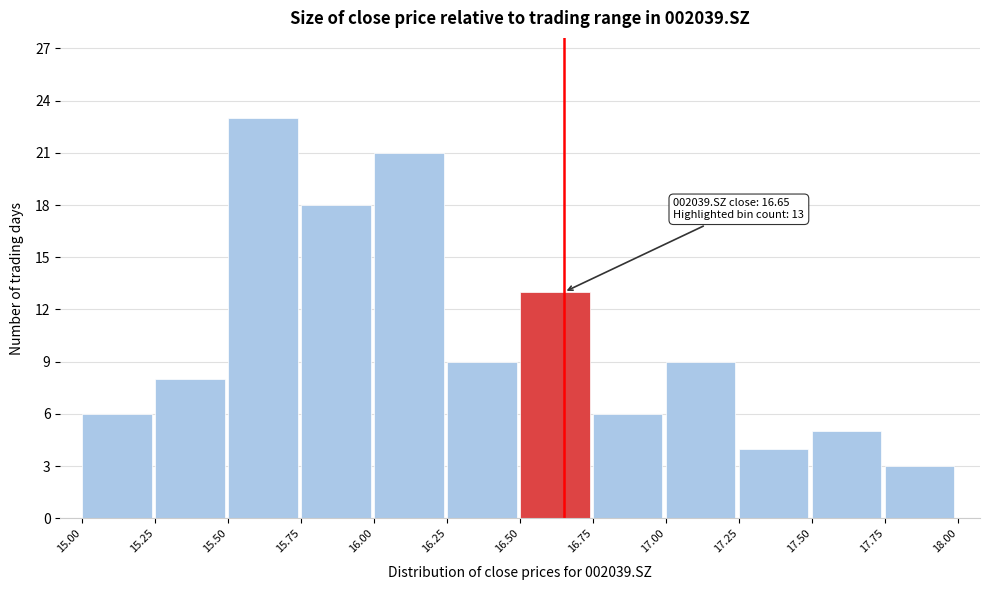

Over which range of the x-axis is the bar tallest?

15.50 to 15.75